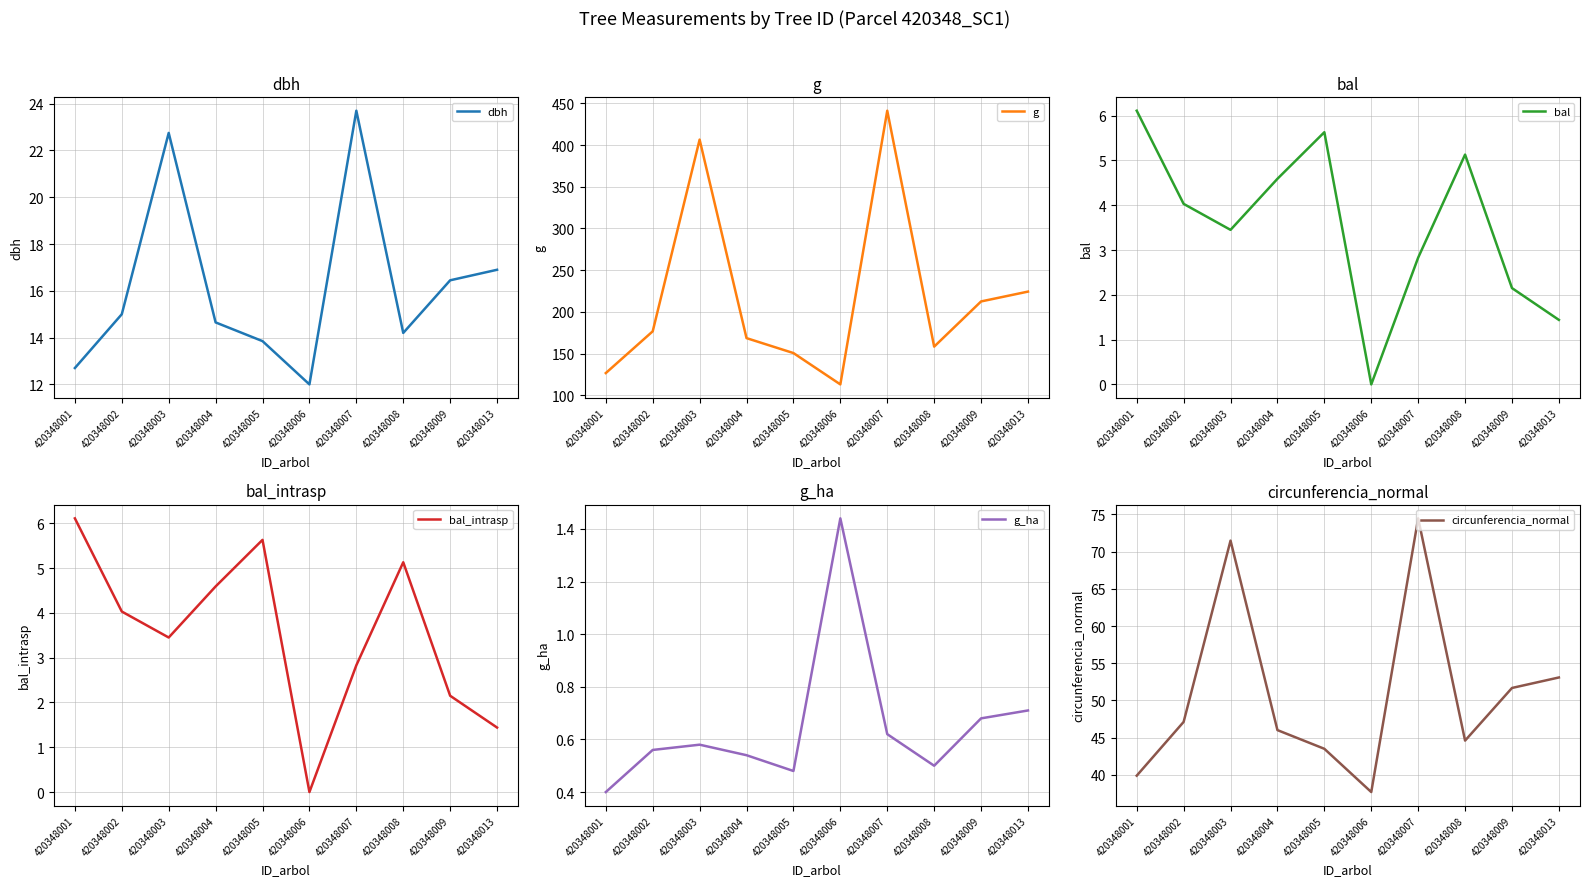

Is the value of dbh at 420348007 greater than the value of circunferencia_normal at 420348009?

No